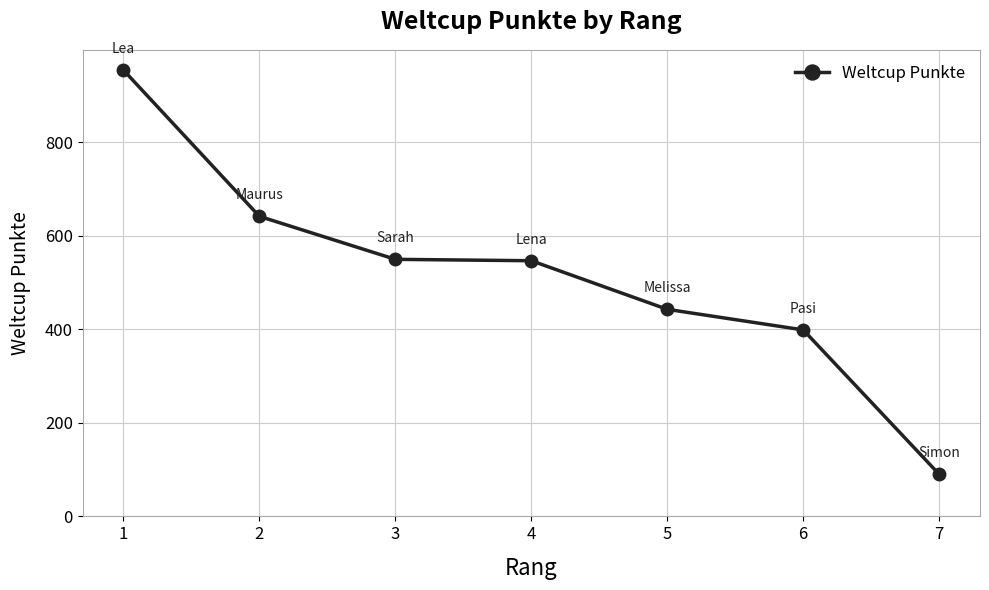

How many lines are shown in the chart?

1